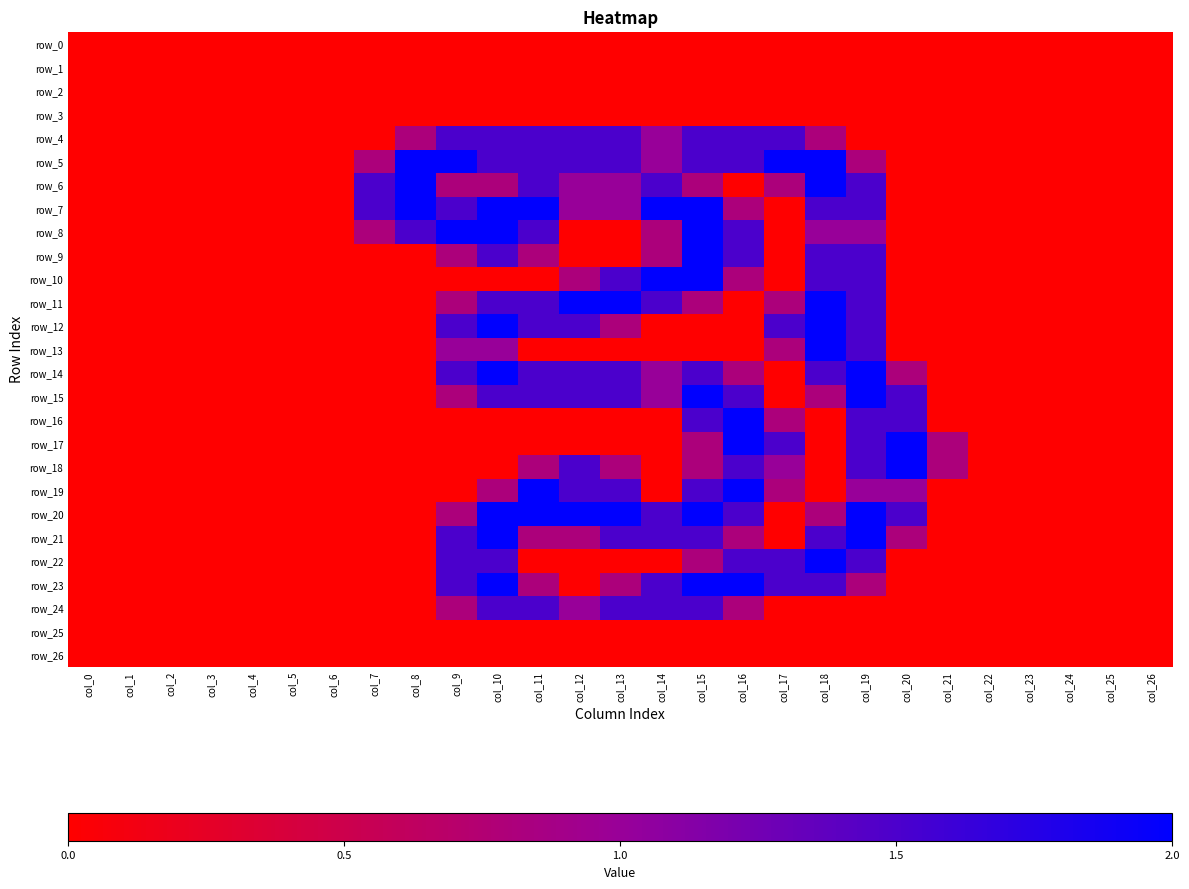

What is the difference between the second highest and second lowest values in the row_10 series?

2.0